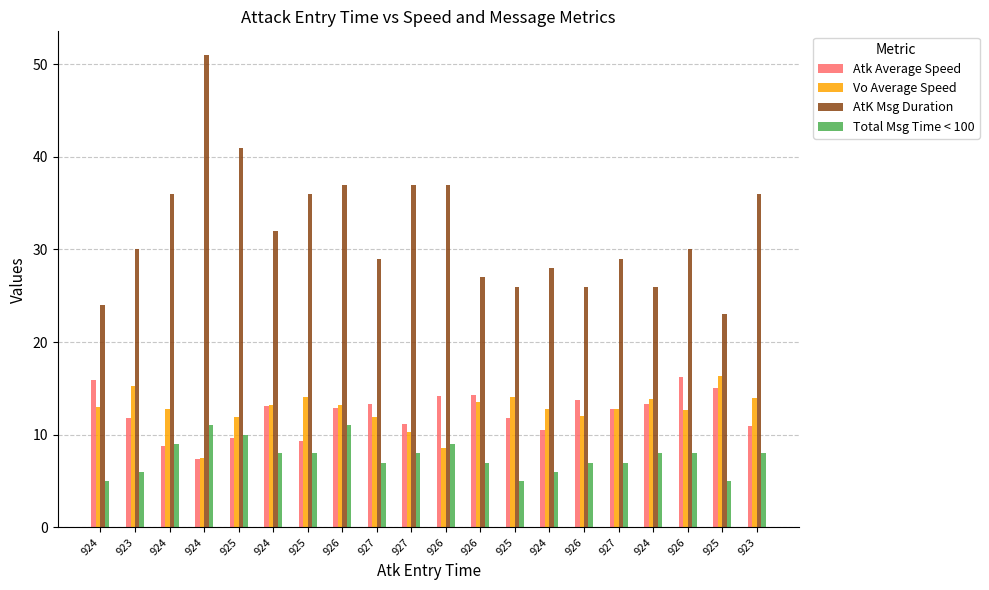

At which label does Atk Average Speed reach its minimum?

924